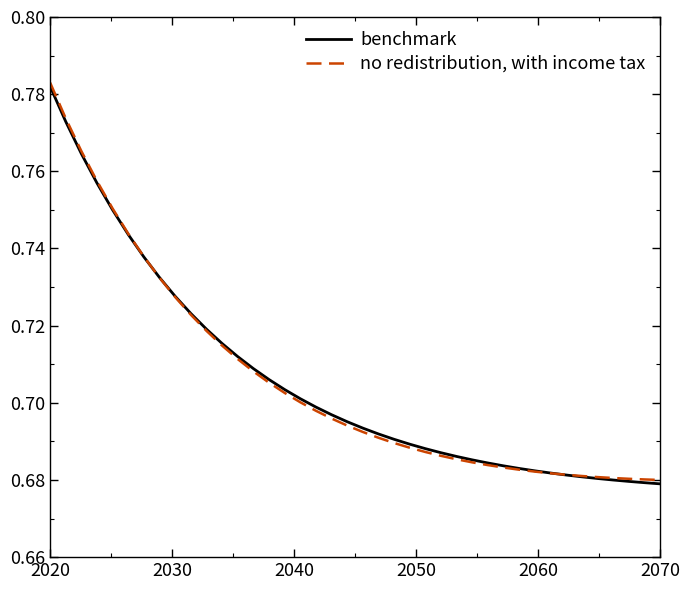

Count the benchmark values in the range 0 to 1.

40